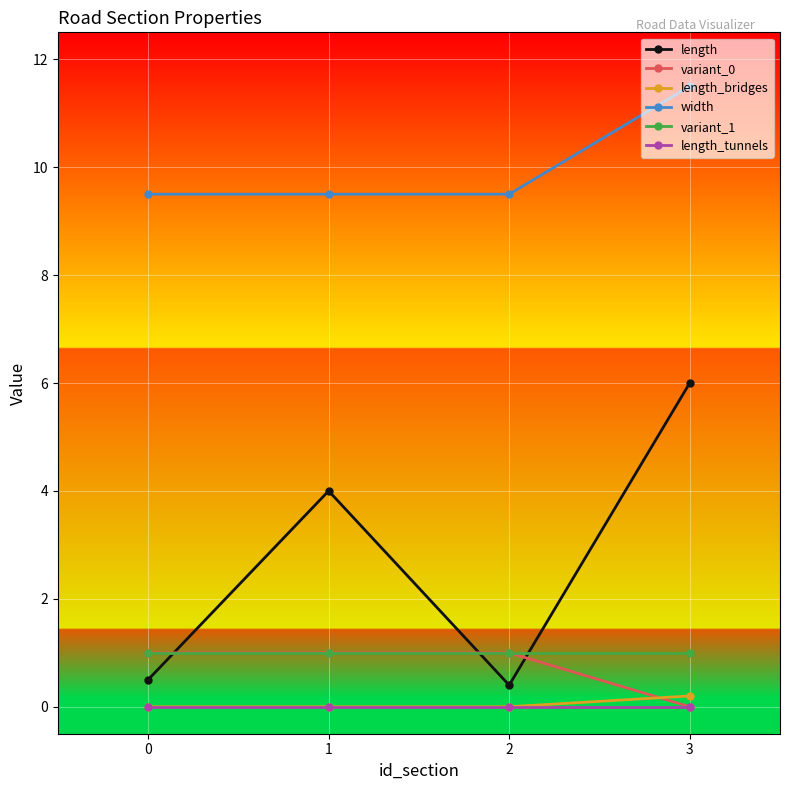

Reading left to right, list all the values displayed in this chart.

length: 0.5	4.0	0.4	6.0
variant_0: 1.0	1.0	1.0	0.0
length_bridges: 0.0	0.0	0.0	0.2
width: 9.5	9.5	9.5	11.5
variant_1: 1.0	1.0	1.0	1.0
length_tunnels: 0.0	0.0	0.0	0.0